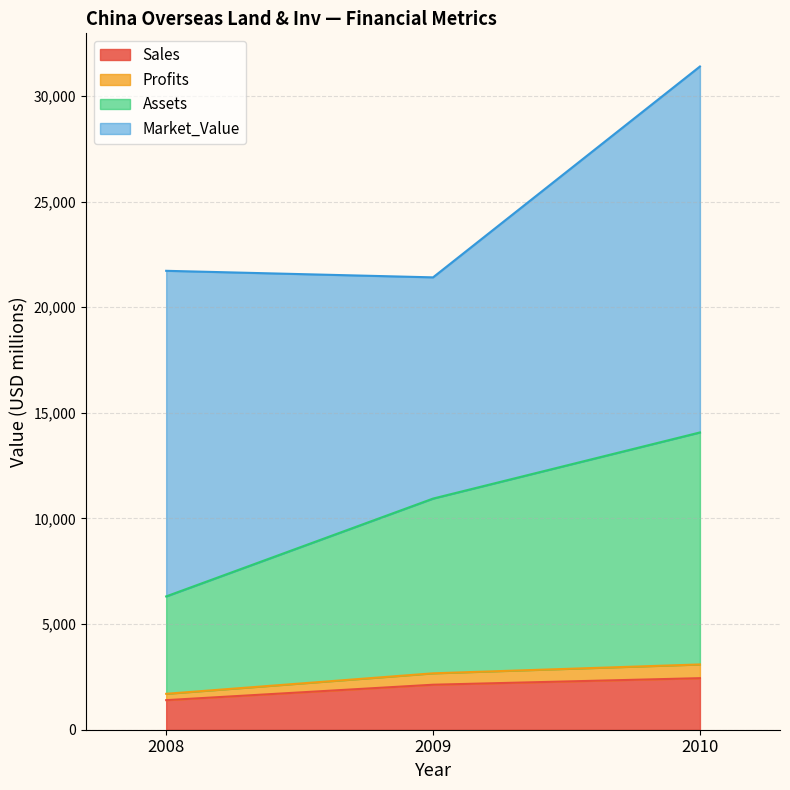

What is the difference between the maximum and minimum values in the Sales series?

1040